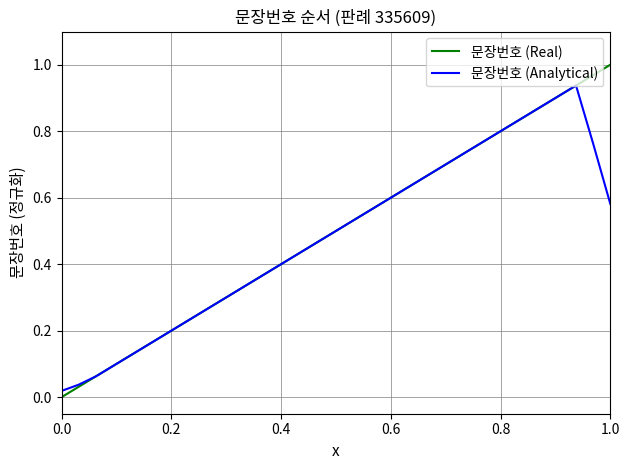

List the series in order of their peak value, lowest first.

문장번호 (Analytical), 문장번호 (Real)